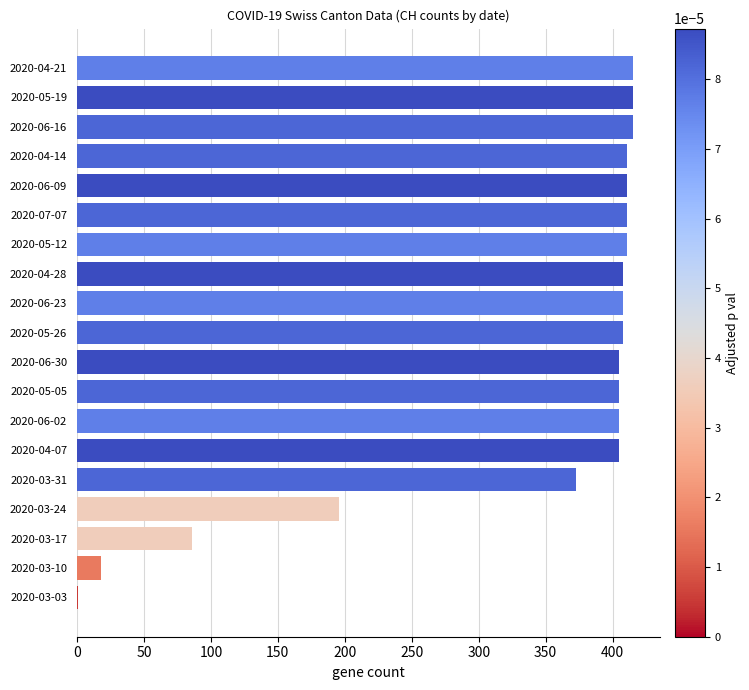

Is it true that the value at 2020-04-07 is 162?

False